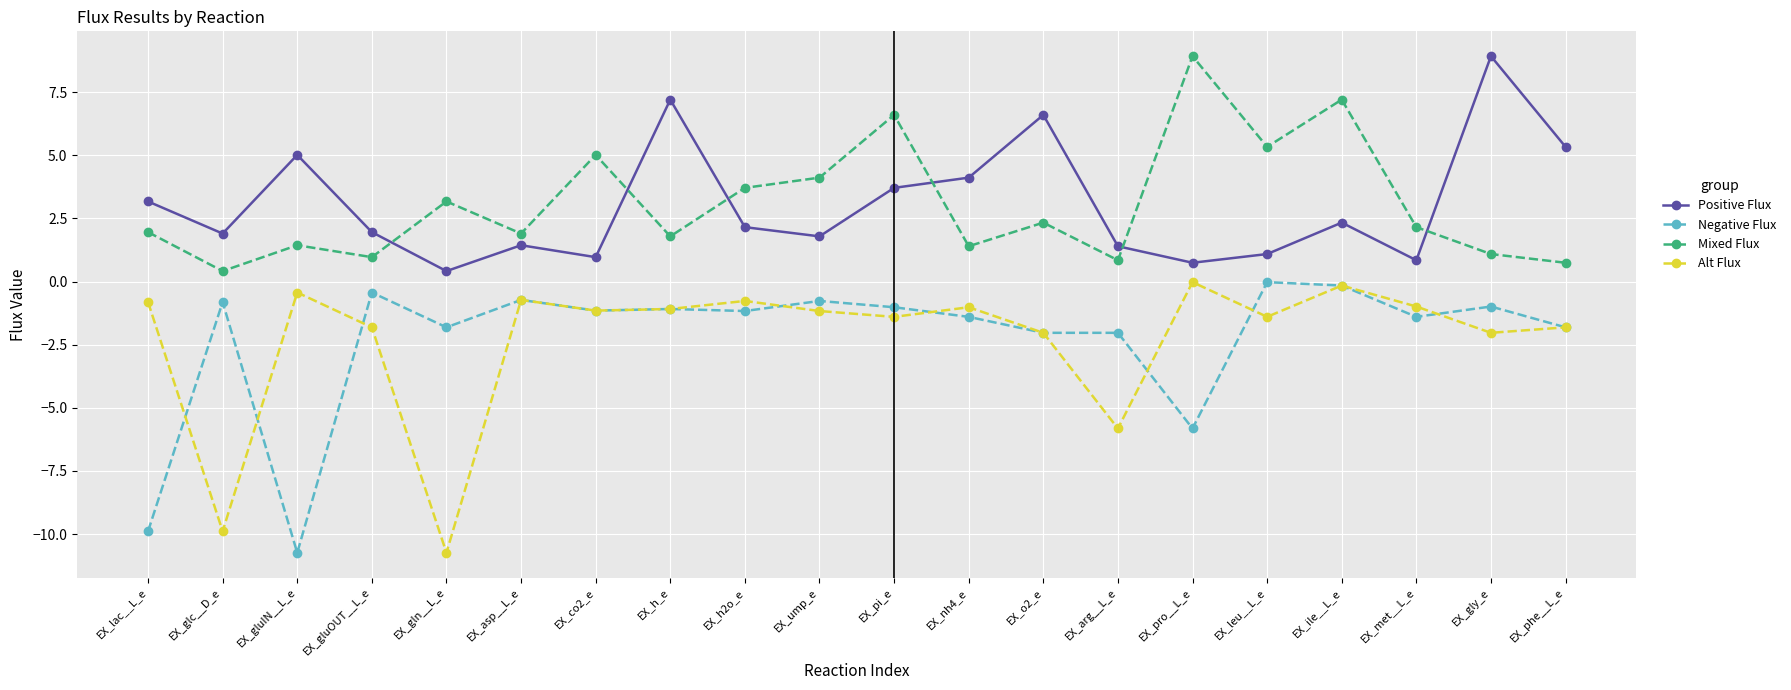

After their last crossing, which series has the higher values: Mixed Flux or Positive Flux?

Positive Flux